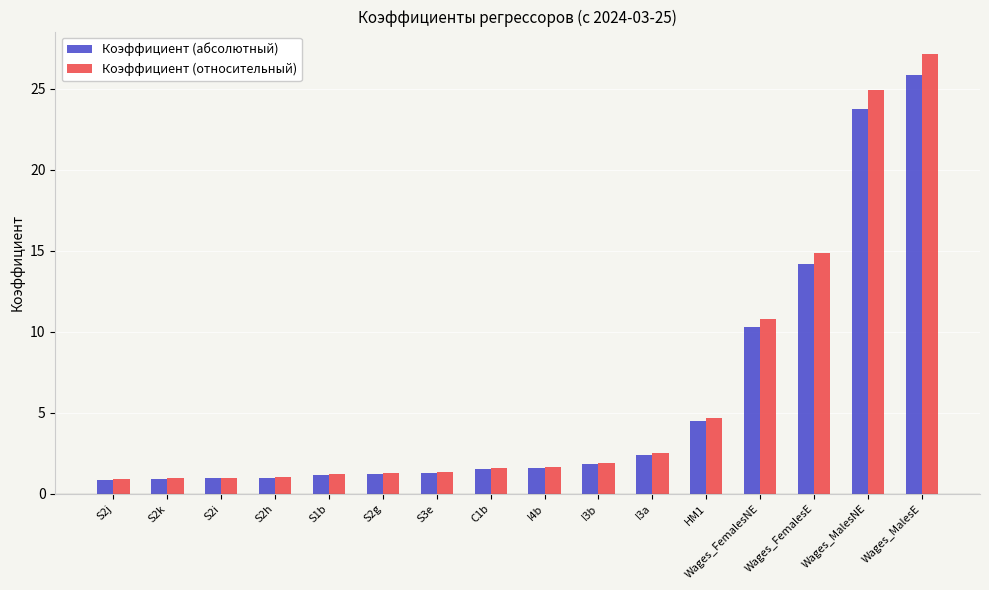

How many distinct data groups are displayed?

2